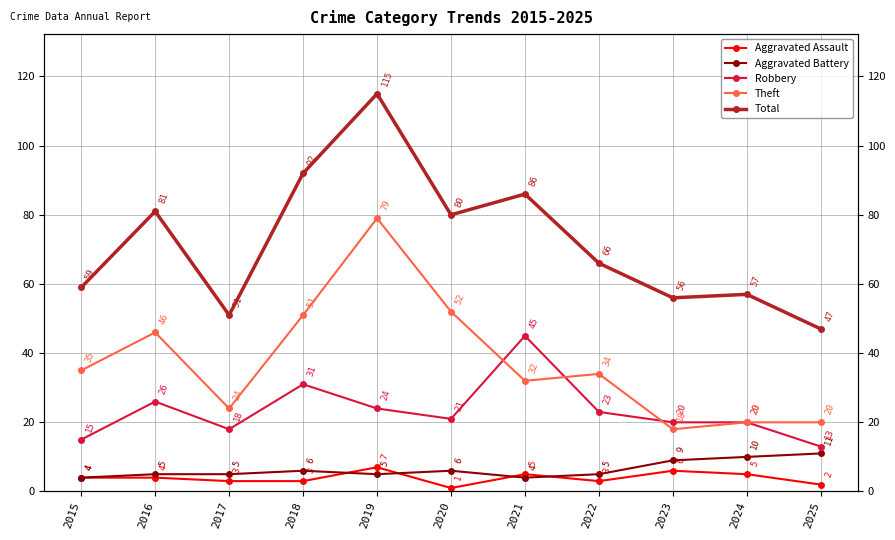

Is this an area chart (filled region under the line)?

No